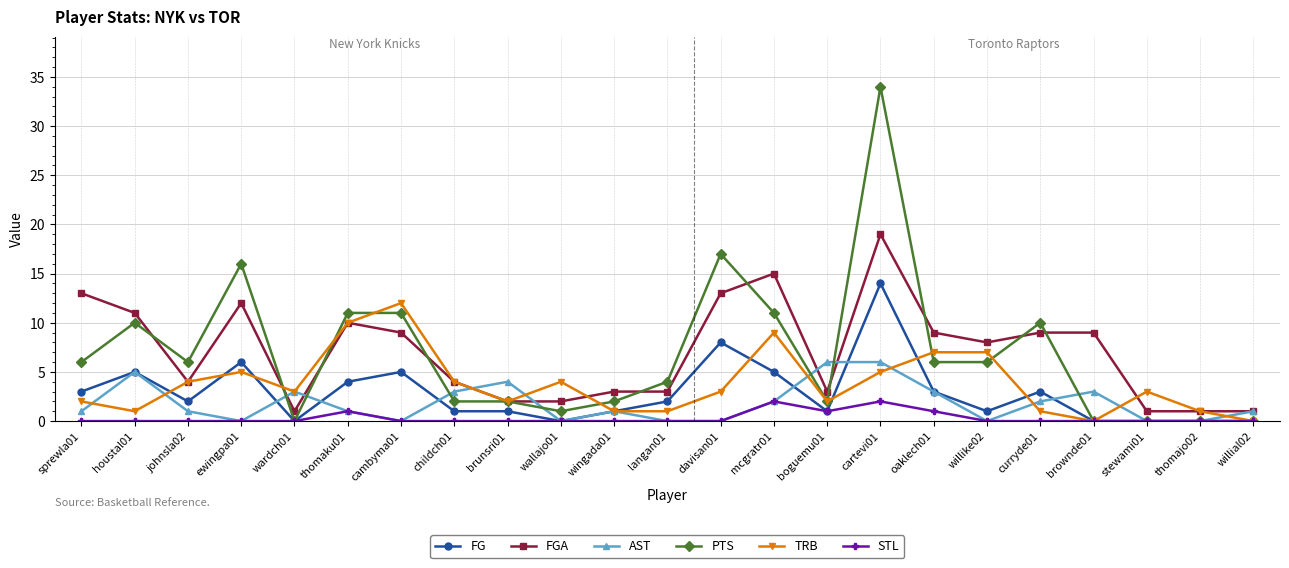

Rank the series by their maximum value, from lowest to highest.

STL, AST, TRB, FG, FGA, PTS